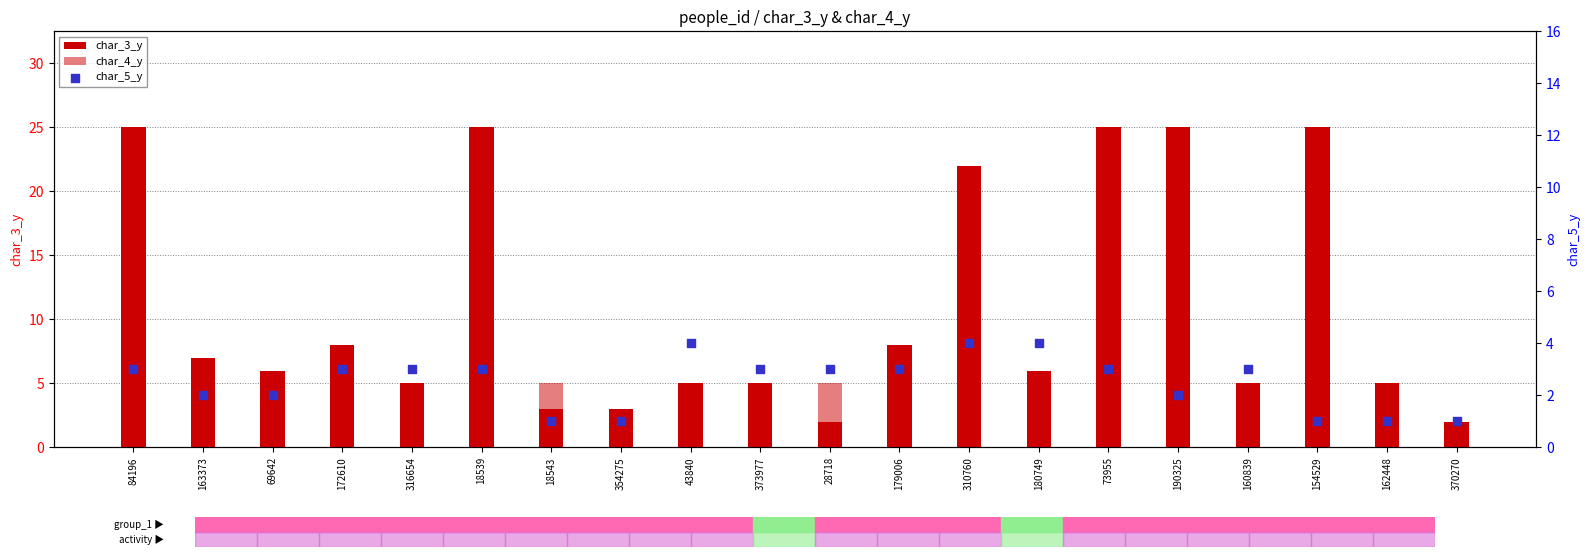

At how many categories does at least one series exceed 1?

20